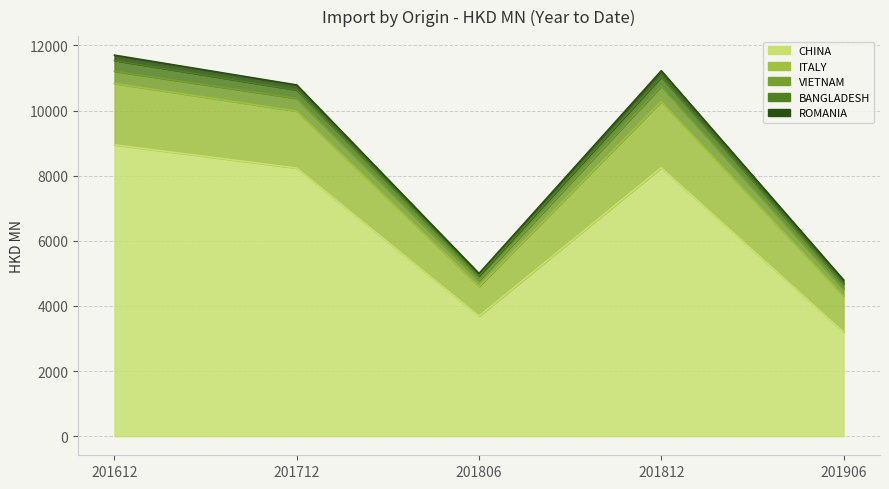

Count the number of categories in the chart.

5